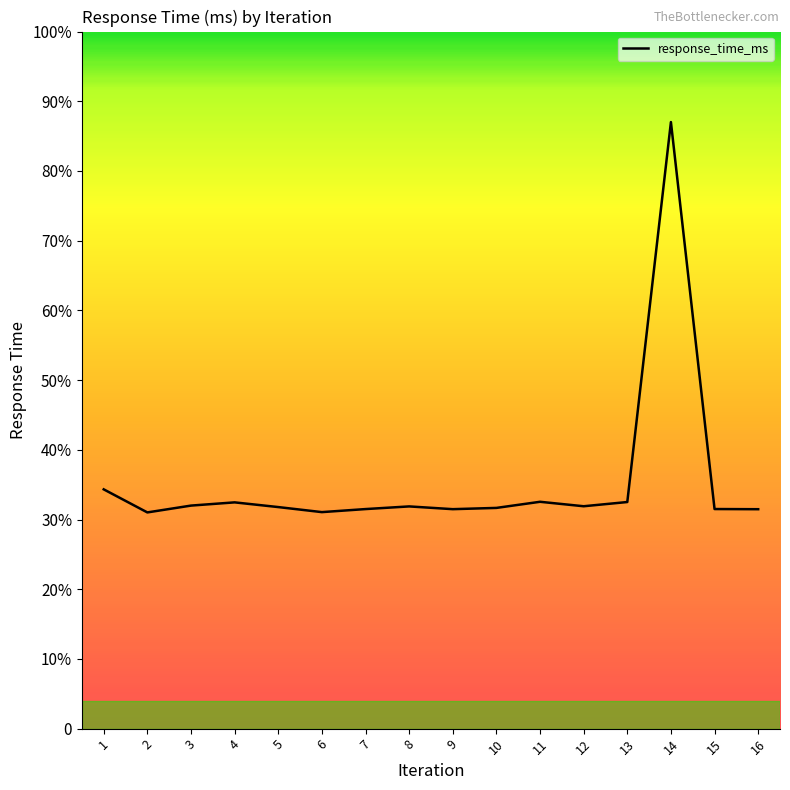

Is this an area chart (filled region under the line)?

Yes